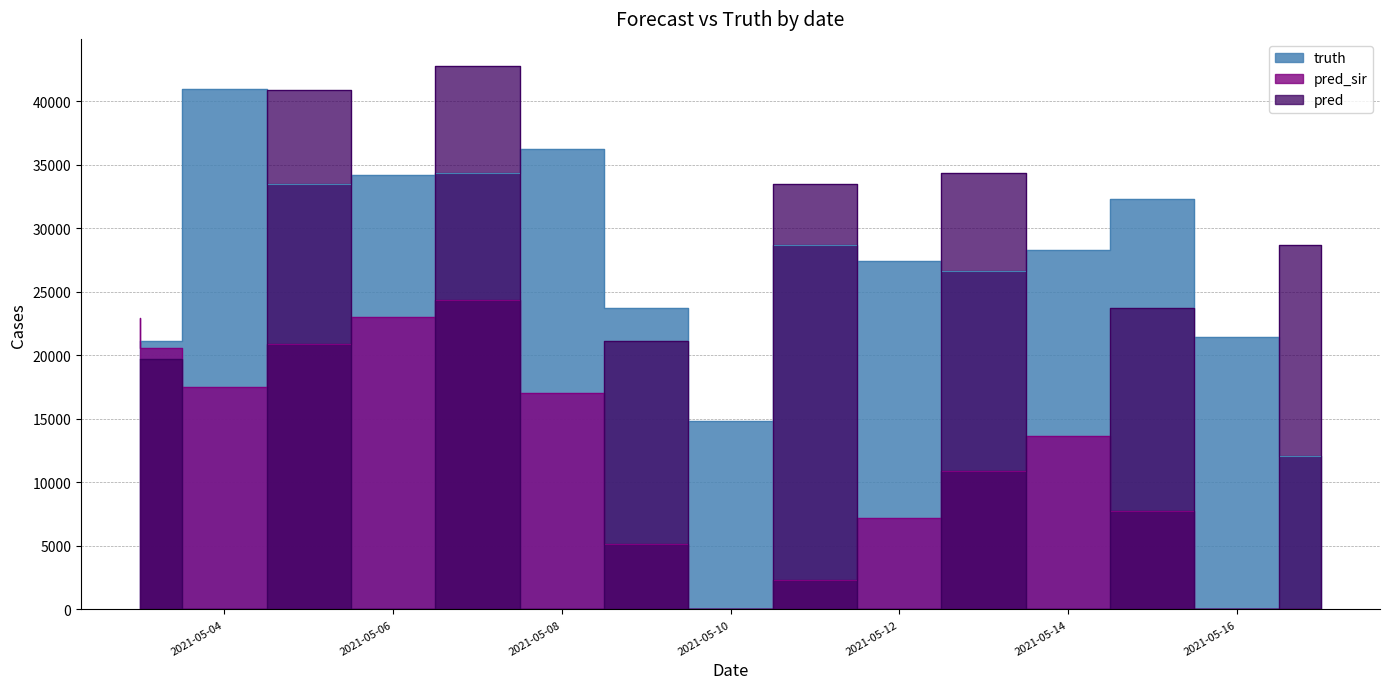

Which category has the lowest value in the pred_sir series?

2021-05-10